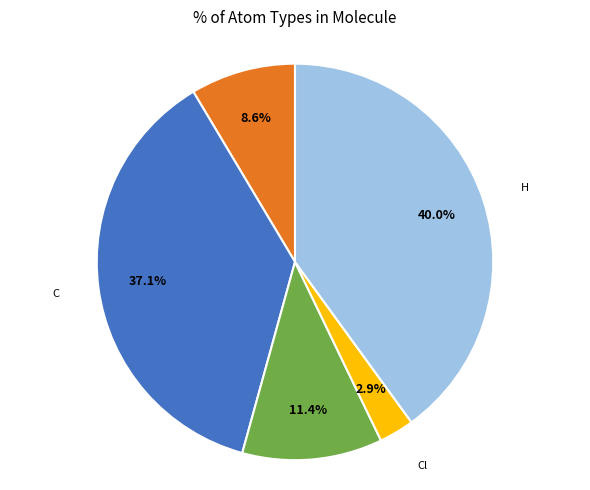

Does any single category account for the majority?

No